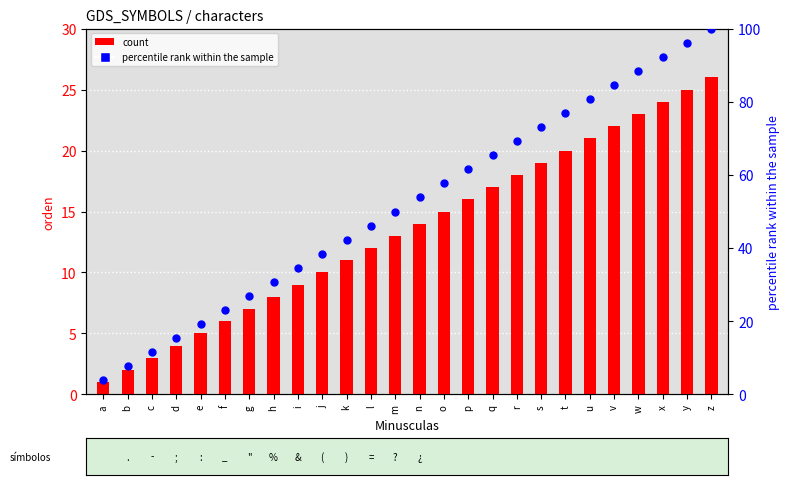

At which category is the sum across all series the highest?

z